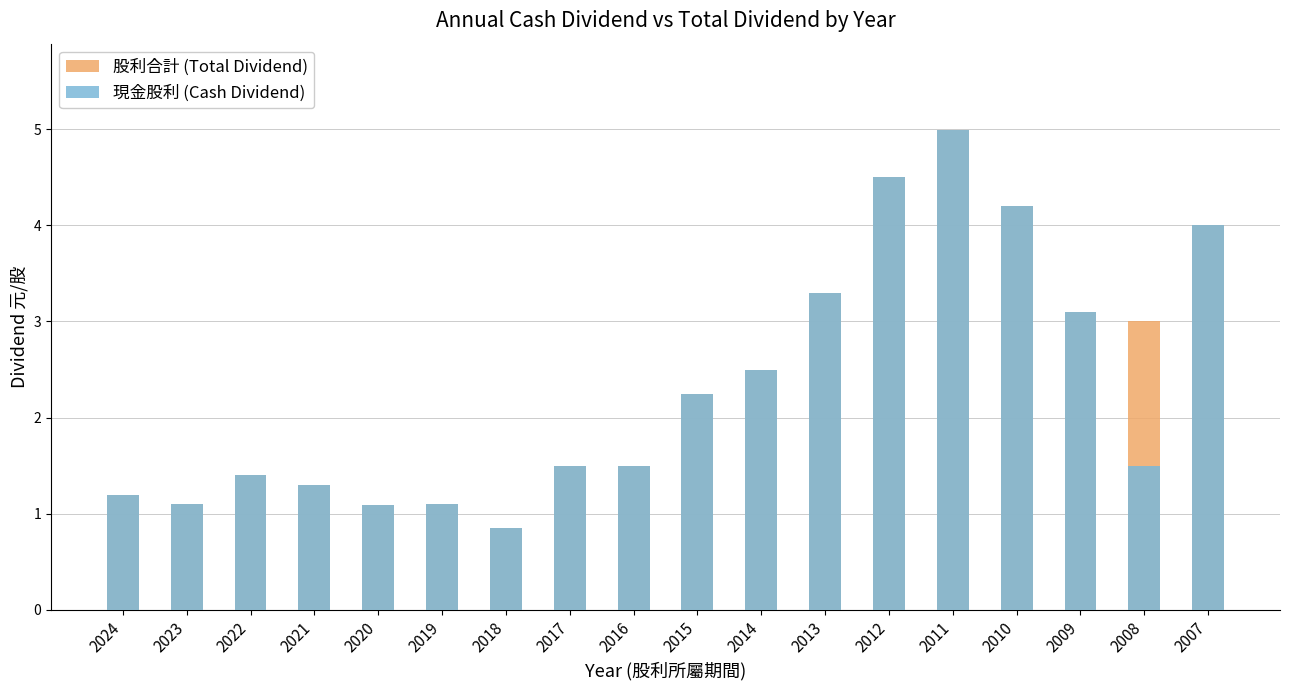

At which category is the sum across all series the highest?

2011